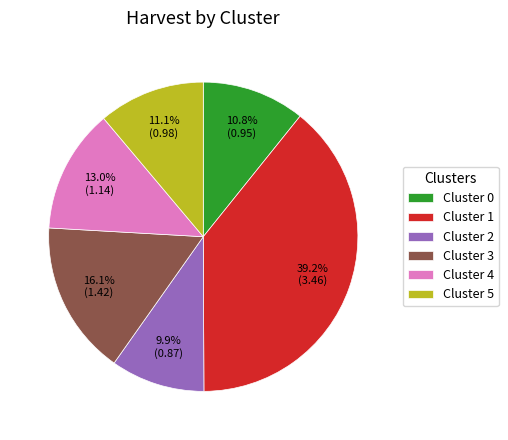

Which has a higher value, Cluster 0 or Cluster 1?

Cluster 1